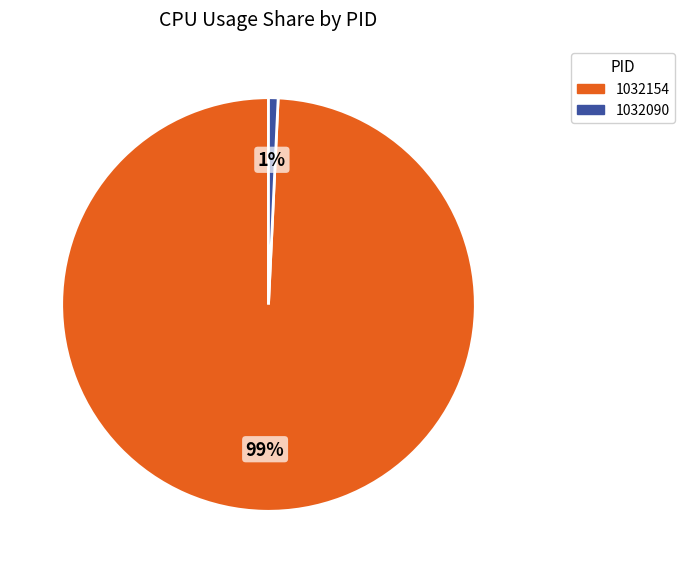

Between 1032154 and 1032090, which is larger?

1032154